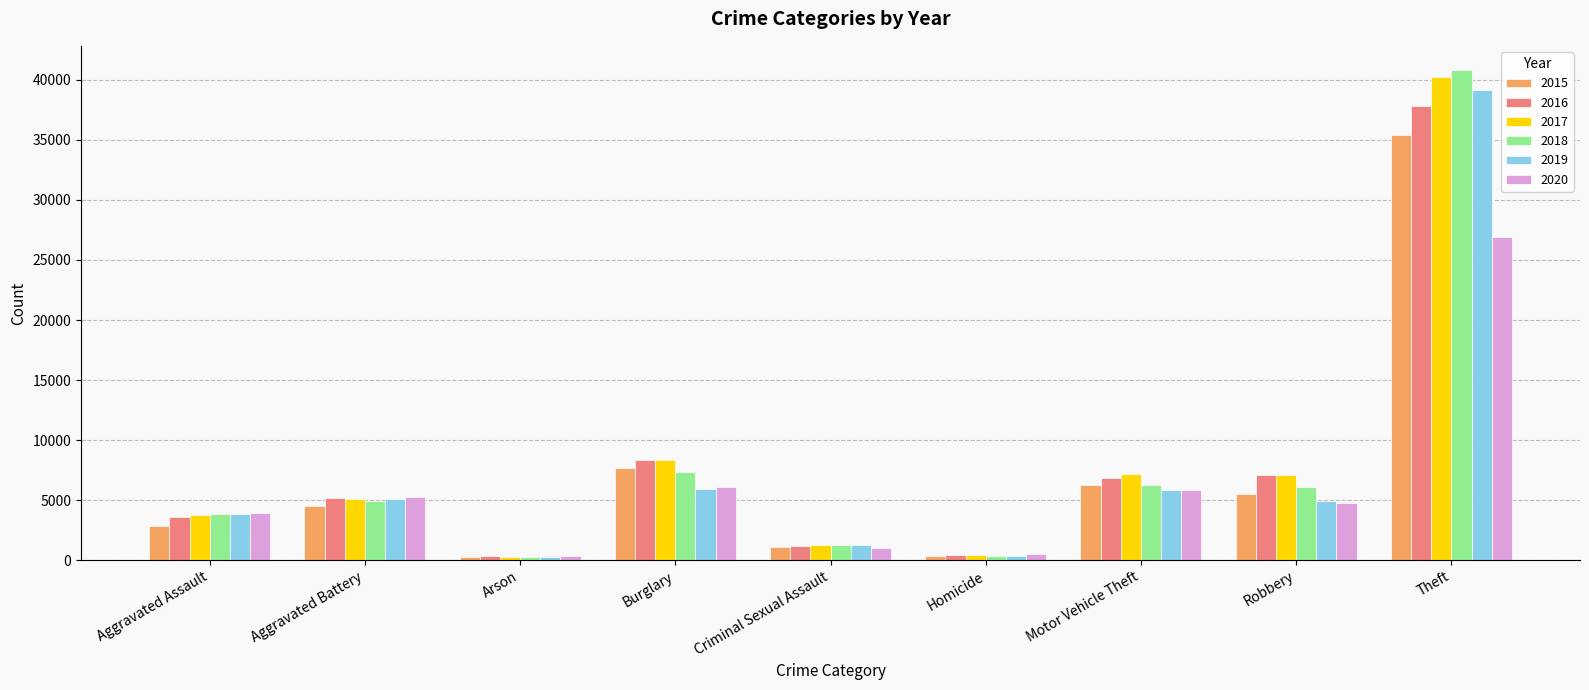

What is the maximum value for 2018?

40797